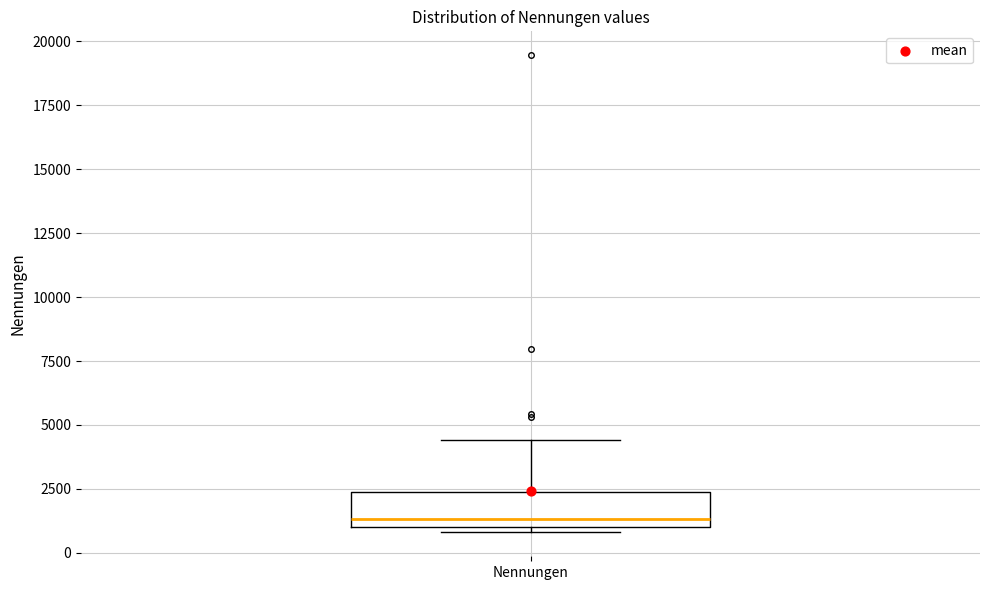

Where does the median line of the box for Nennungen sit on the y-axis? The values are not printed on the chart, so give them approximately, as read against the axis.

1500